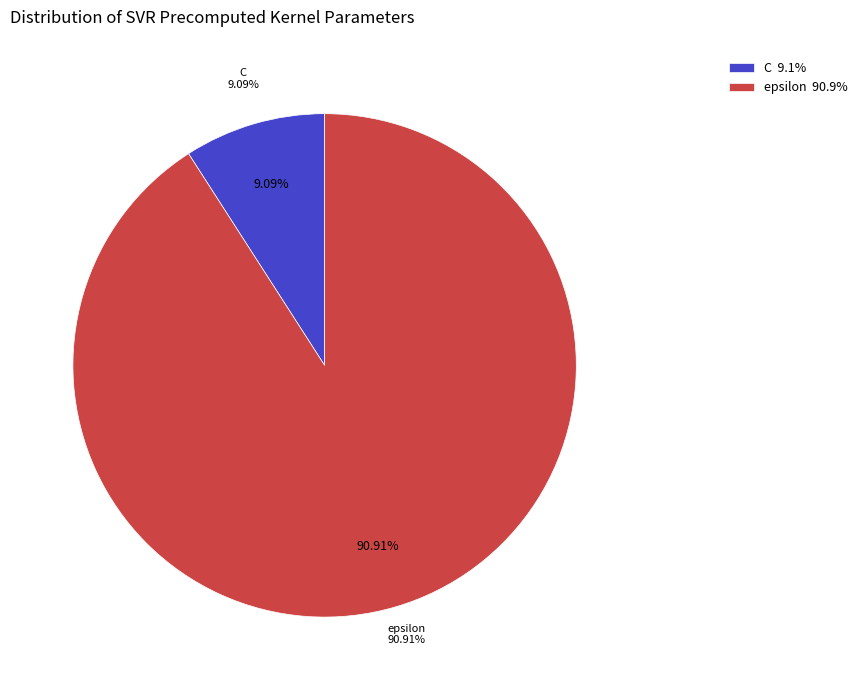

To the nearest percent, what is the difference between the C and epsilon slice percentages?

82%